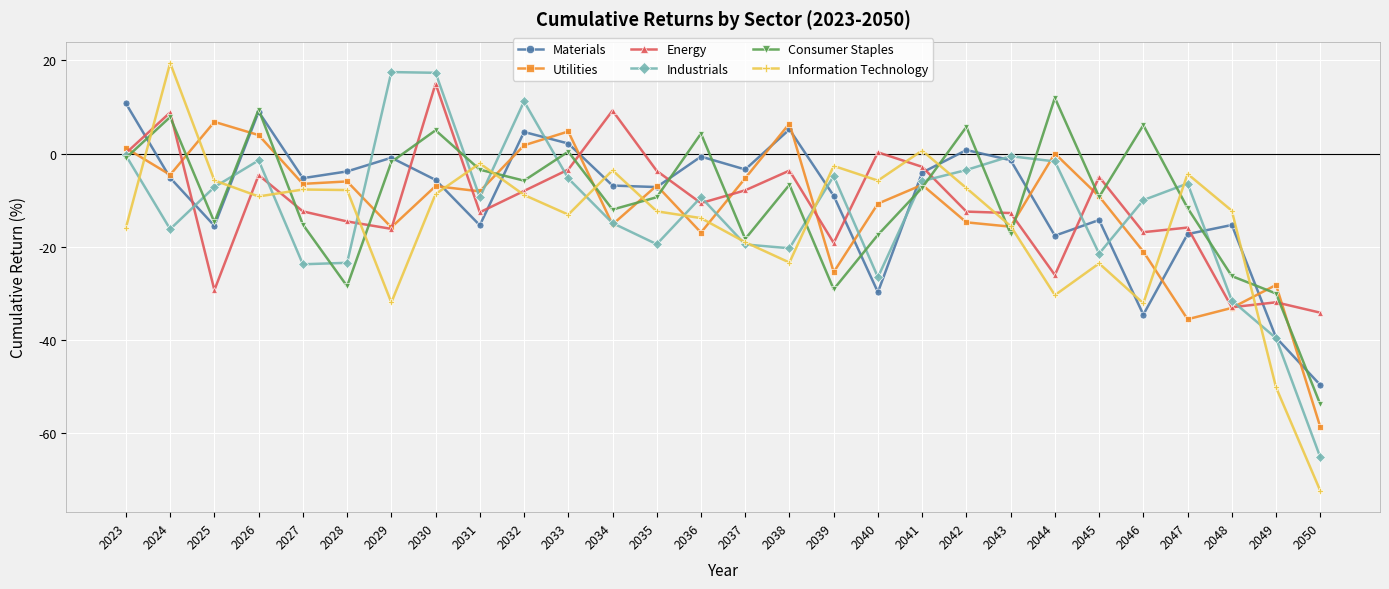

At which label is Utilities closest to -25?

2039